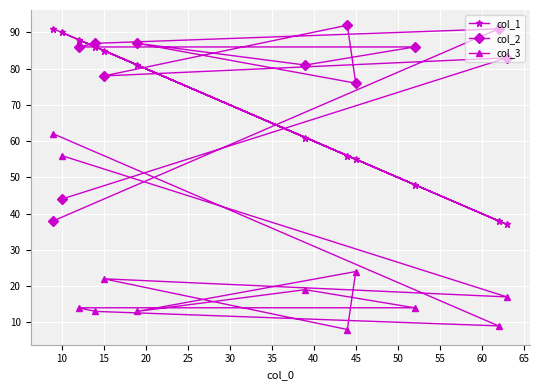

Which series has the widest spread of values?

col_1